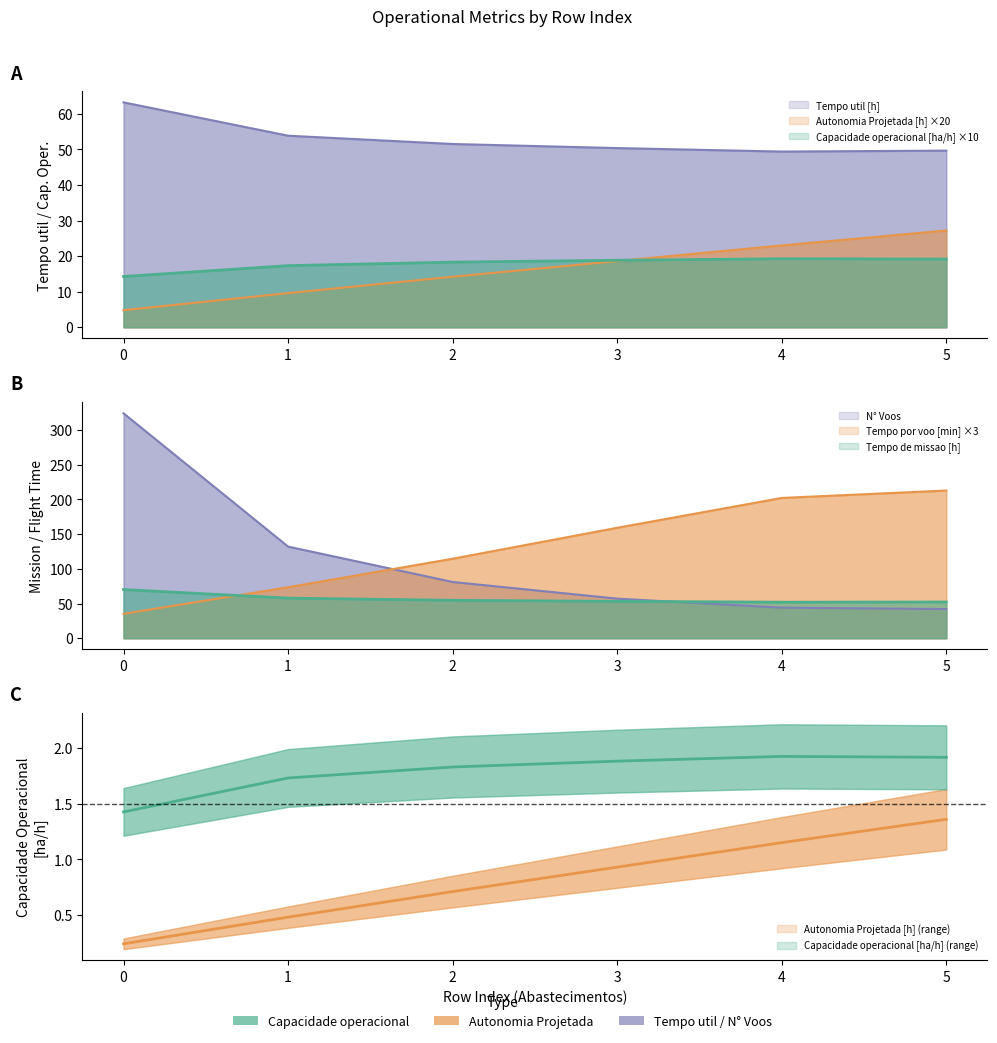

Reading right to left, list all the values displayed in this chart.

Capacidade operacional [ha/h]: 19.2	19.3	18.8	18.3	17.3	14.3
Tempo util [h]: 49.6	49.4	50.4	51.5	53.9	63.2
Autonomia Projetada [h]: 27.2	23.0	18.6	14.2	9.6	4.8